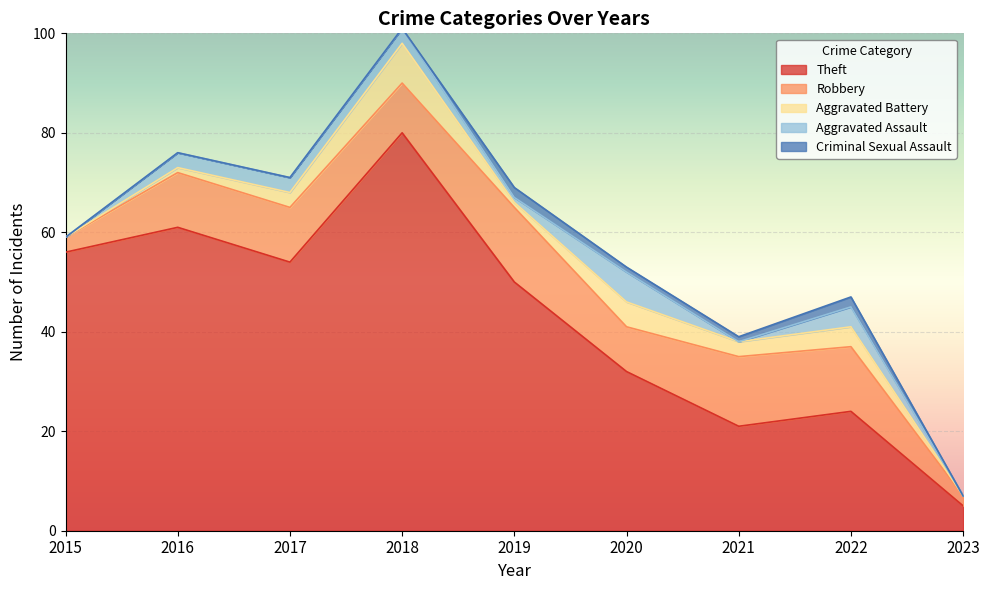

In Aggravated Assault, how many points are lower than both neighbors (excluding endpoints)?

2